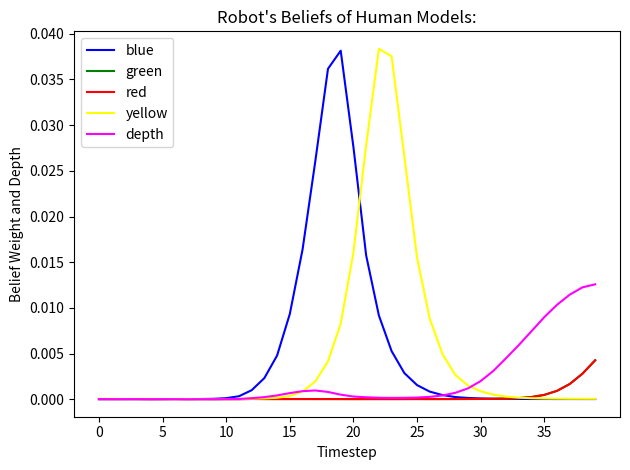

At how many categories does at least one series exceed 0?

40